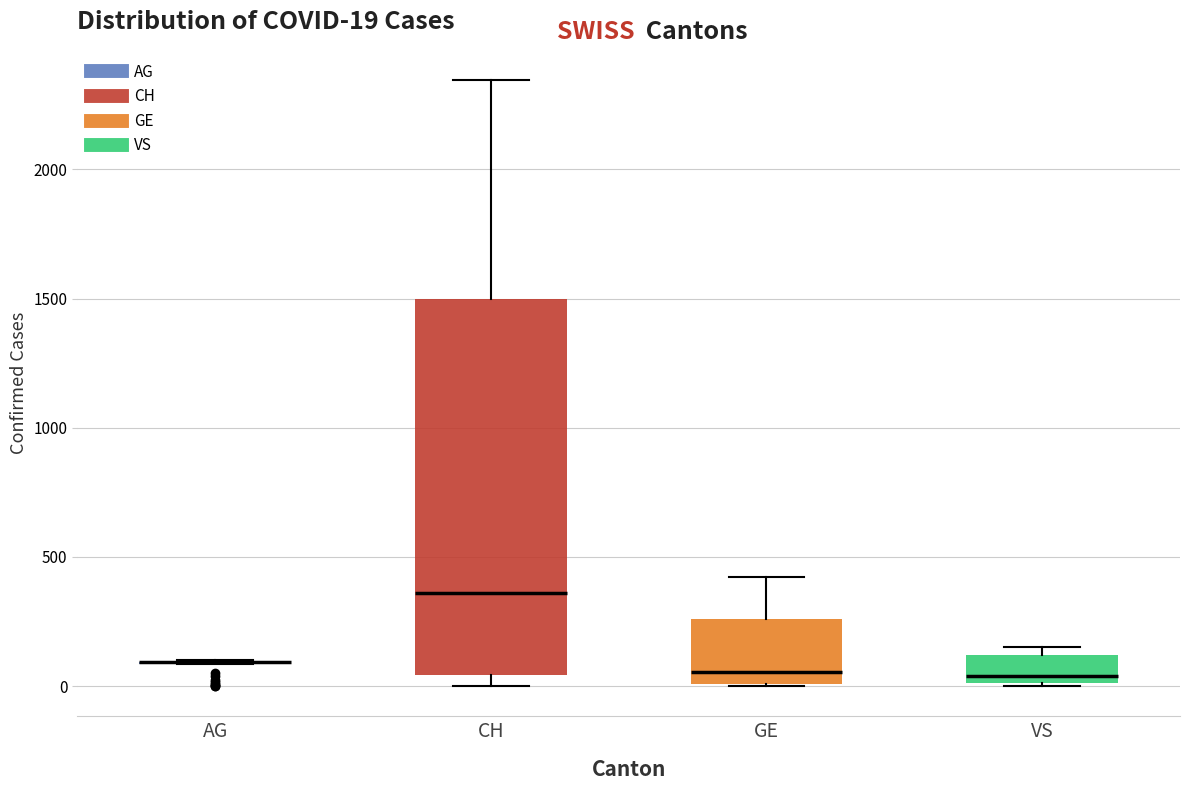

Comparing the boxes themselves (not the whiskers), which one is the tallest?

CH